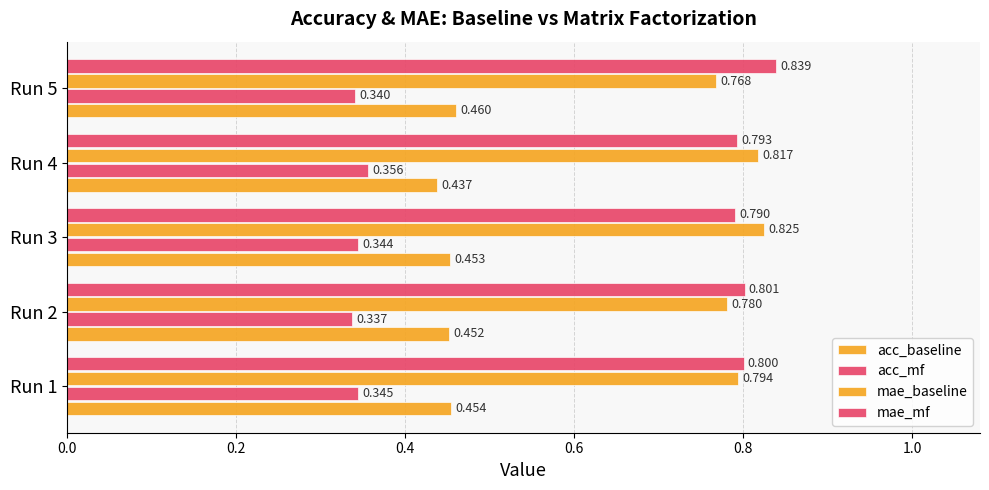

Which series has the largest range (max minus min)?

mae_baseline